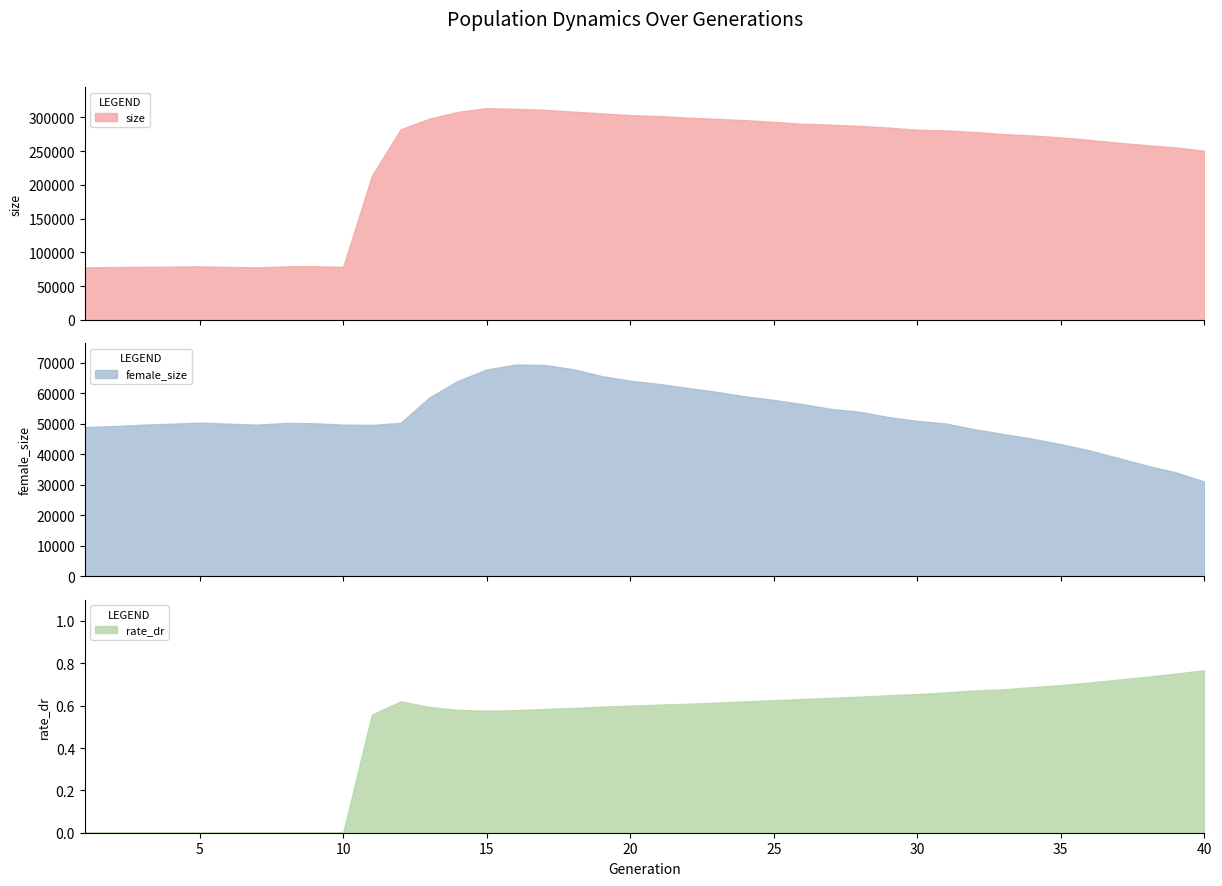

Between 8 and 1, which is larger?

8